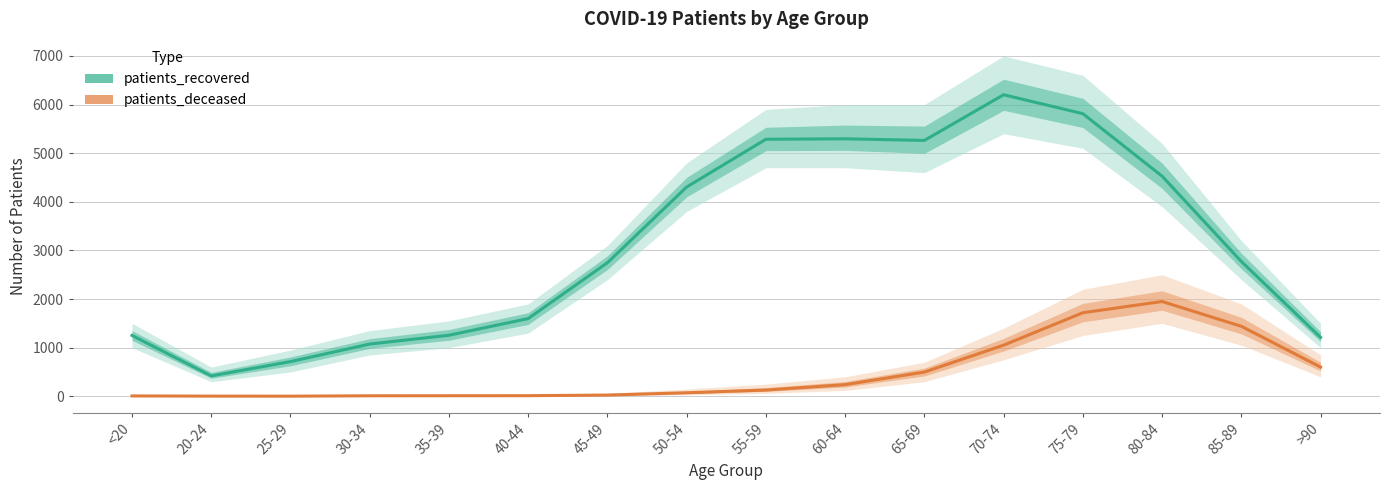

What is the label of the 2nd point from the right?

85-89